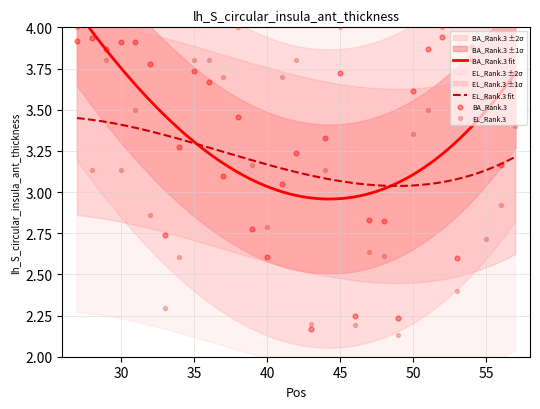

At how many categories does at least one series exceed 3?

23